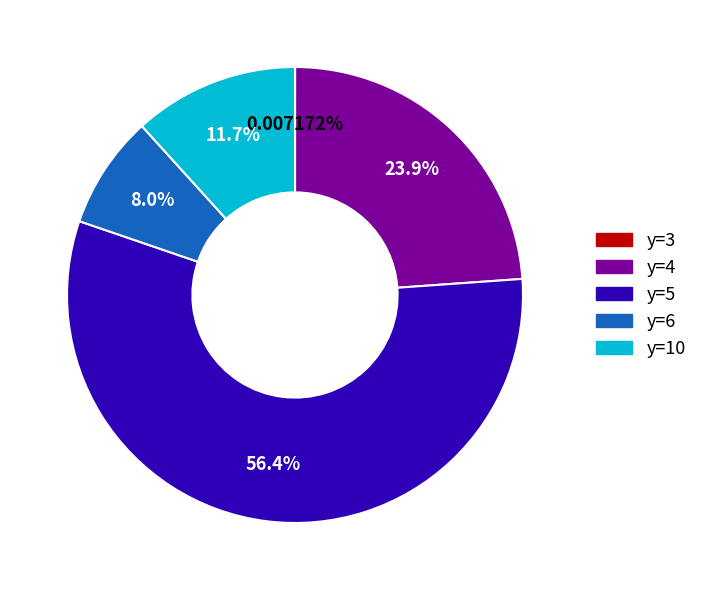

Is there a majority slice in this chart?

Yes